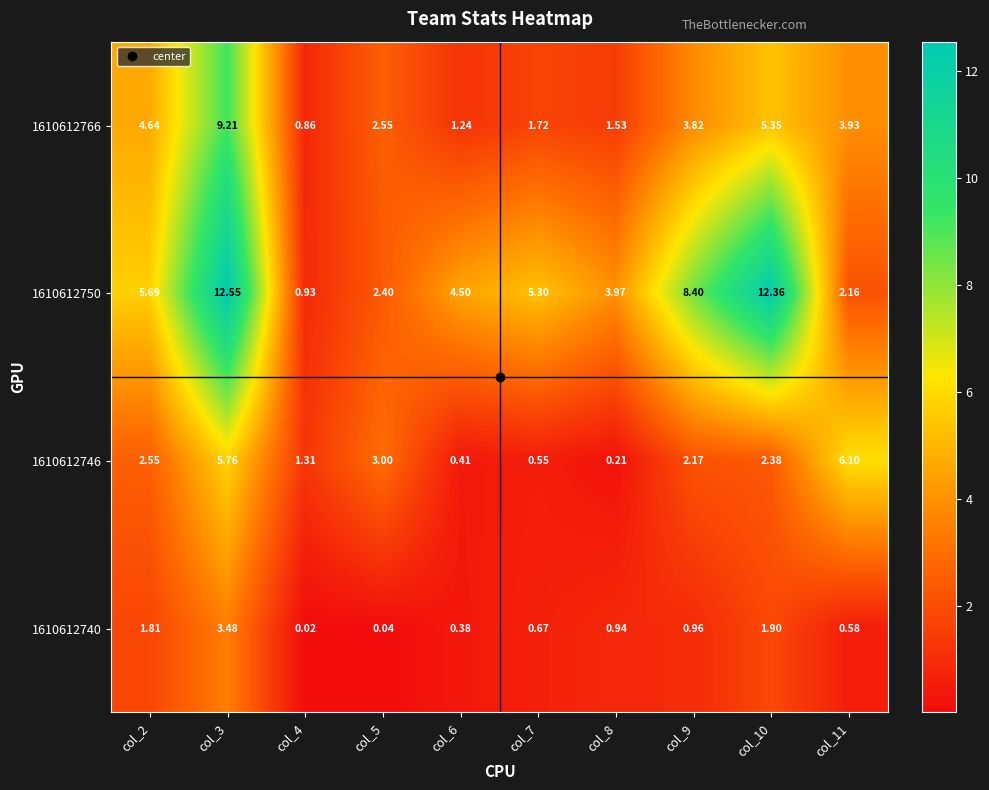

Reading right to left, list all the values displayed in this chart.

1610612766: col_11=3.9	col_10=5.3	col_9=3.8	col_8=1.5	col_7=1.7	col_6=1.2	col_5=2.5	col_4=0.9	col_3=9.2	col_2=4.6
1610612750: col_11=2.2	col_10=12.4	col_9=8.4	col_8=4.0	col_7=5.3	col_6=4.5	col_5=2.4	col_4=0.9	col_3=12.6	col_2=5.7
1610612746: col_11=6.1	col_10=2.4	col_9=2.2	col_8=0.2	col_7=0.6	col_6=0.4	col_5=3.0	col_4=1.3	col_3=5.8	col_2=2.5
1610612740: col_11=0.6	col_10=1.9	col_9=1.0	col_8=0.9	col_7=0.7	col_6=0.4	col_5=0.0	col_4=0.0	col_3=3.5	col_2=1.8